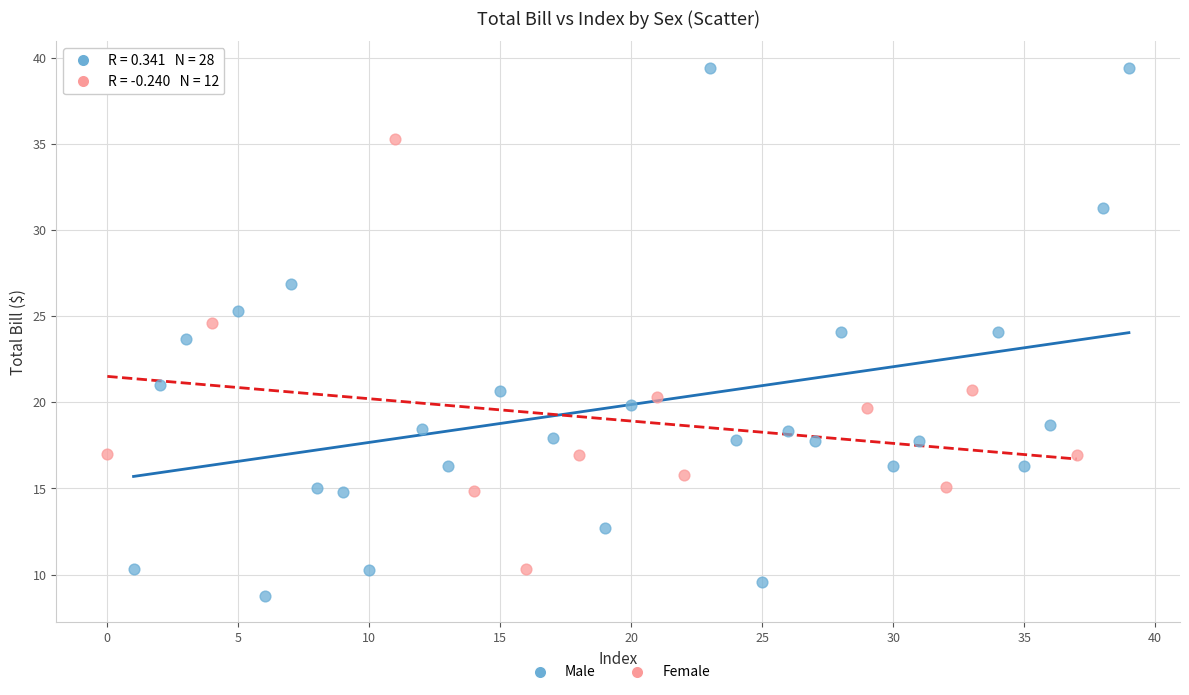

Which series reaches the minimum Y coordinate?

Male